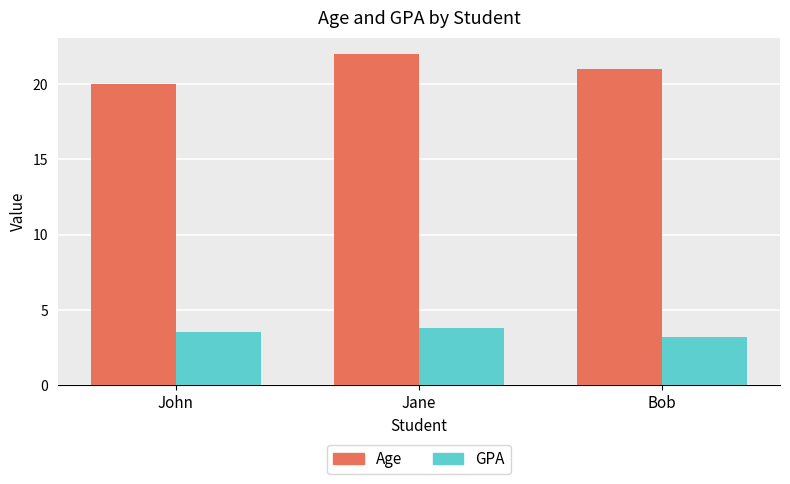

What is the total value across all series at Jane?

25.8